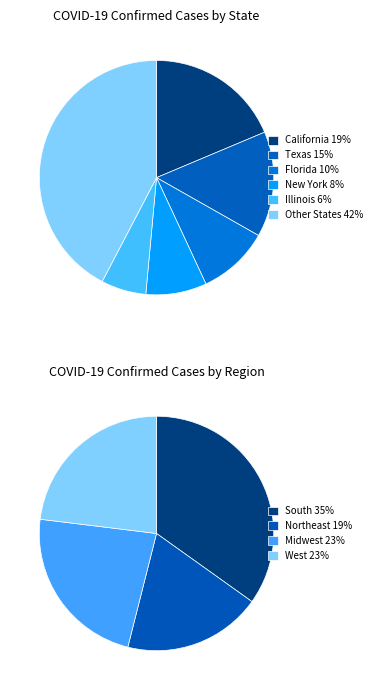

What is the largest slice in the pie chart?

Other